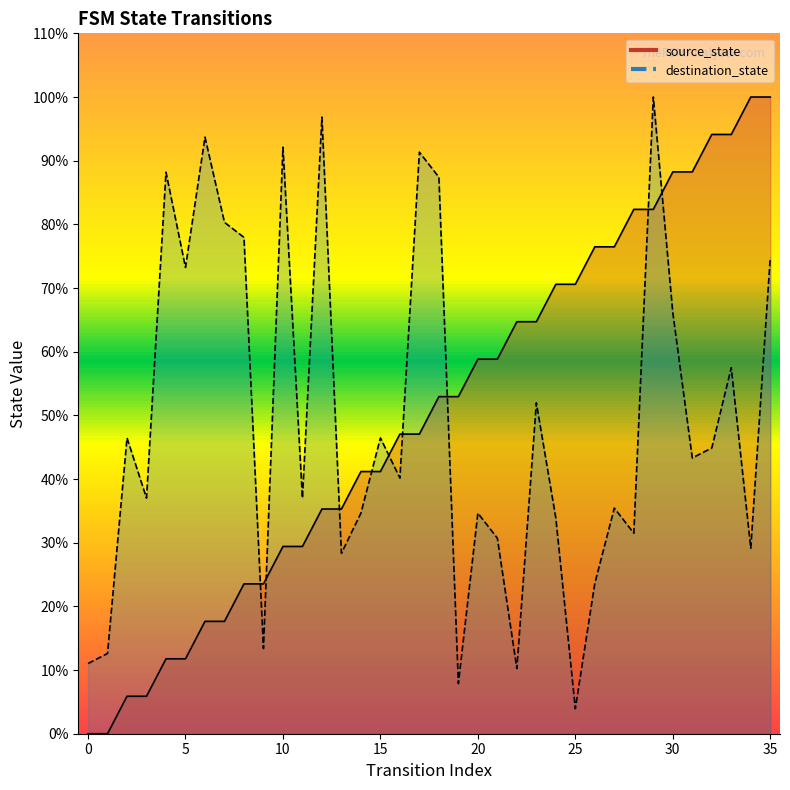

What is the sum of all destination_state values?

1767.7